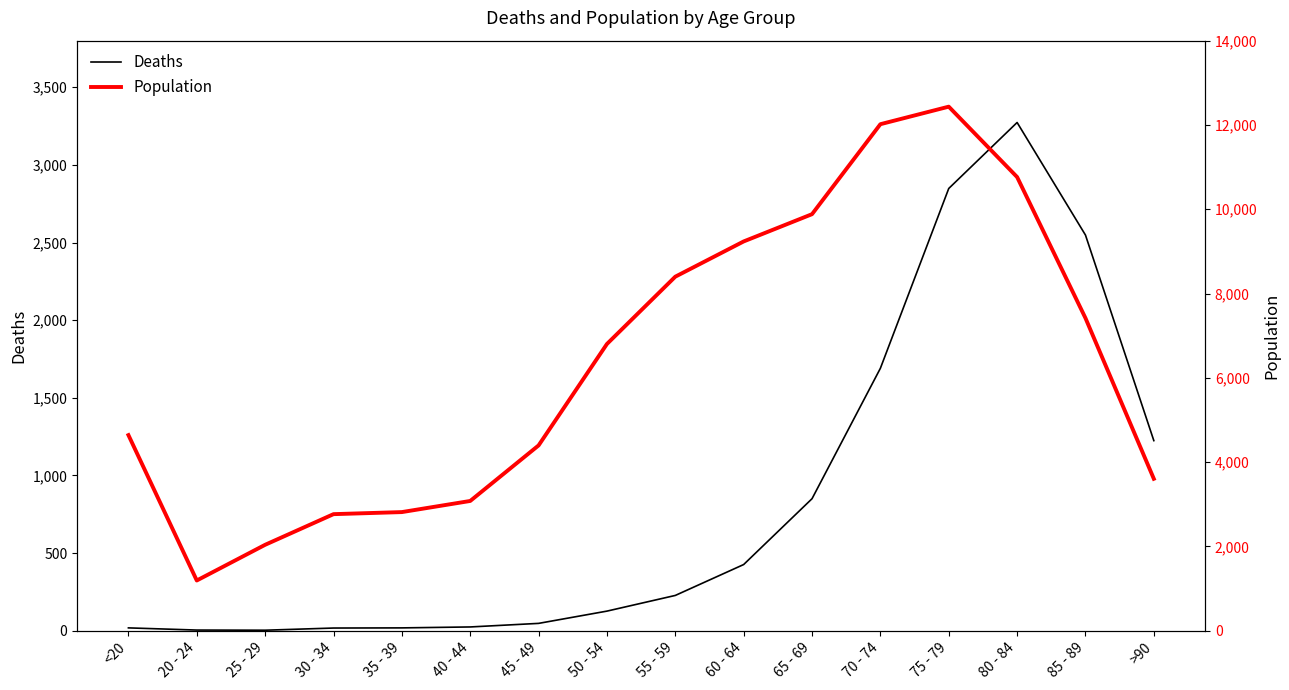

How many distinct data groups are displayed?

2